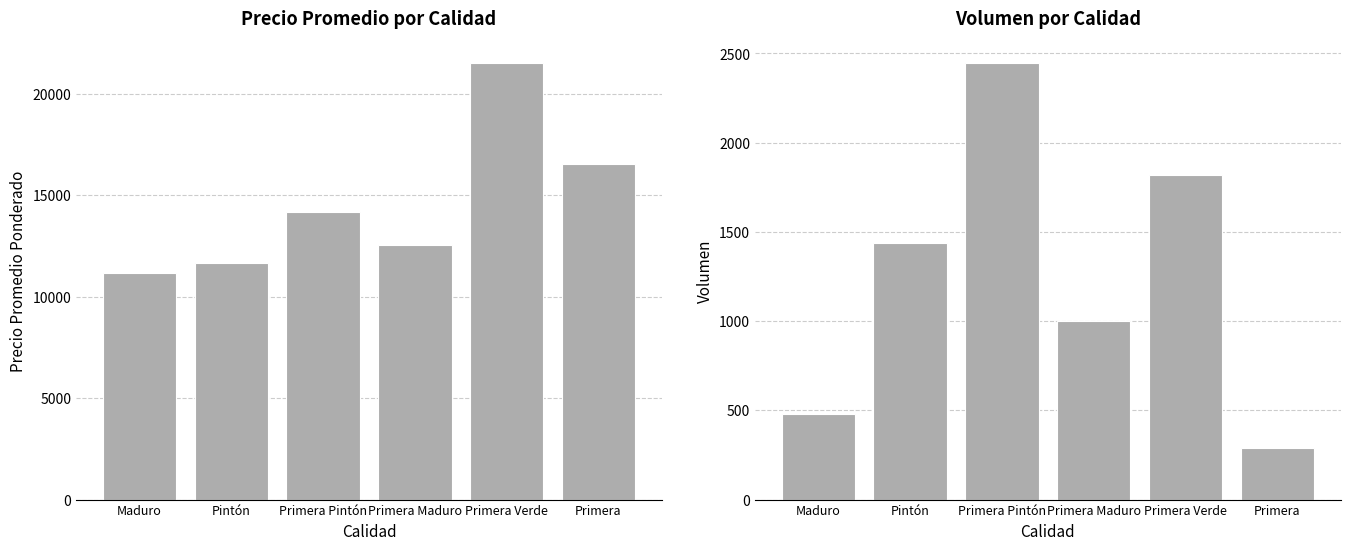

What position from the left is Primera Verde?

5